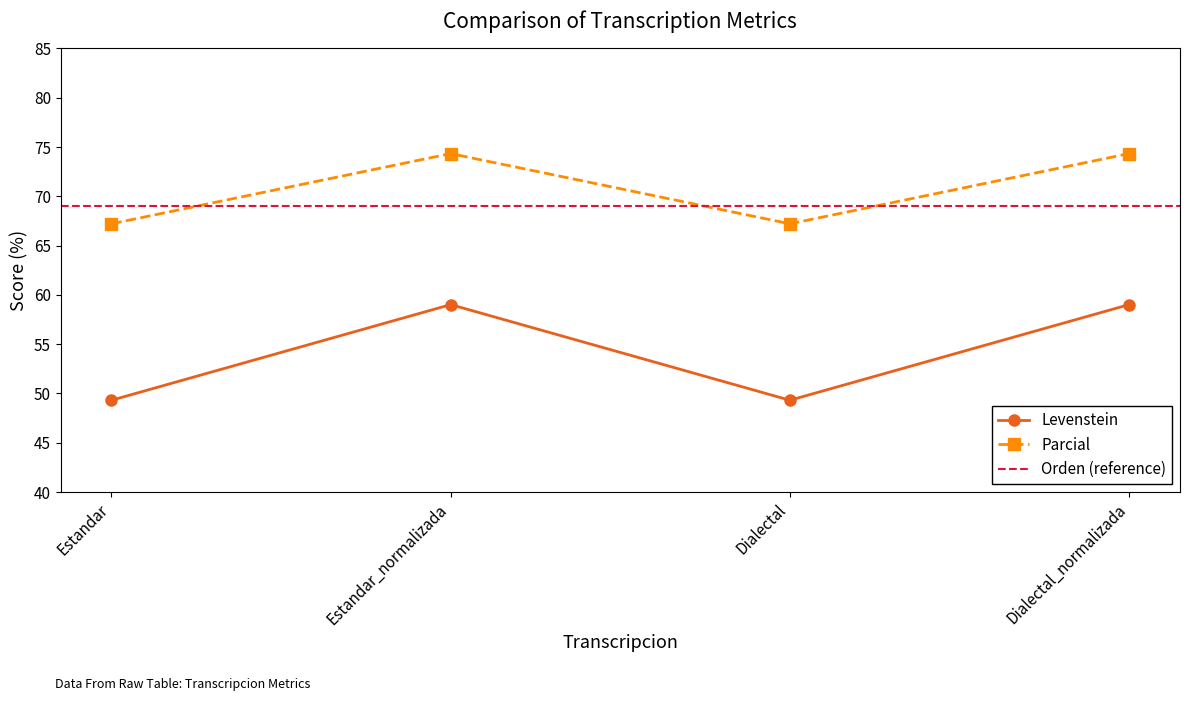

True or false: Parcial and Levenstein intersect in this chart.

False